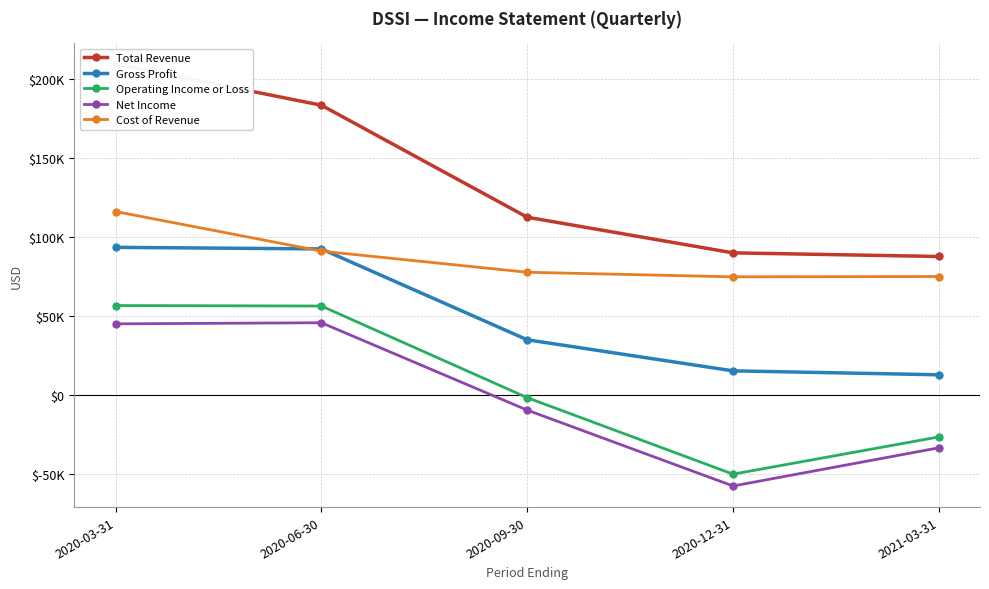

What is the highest value of the Cost of Revenue series?

116200